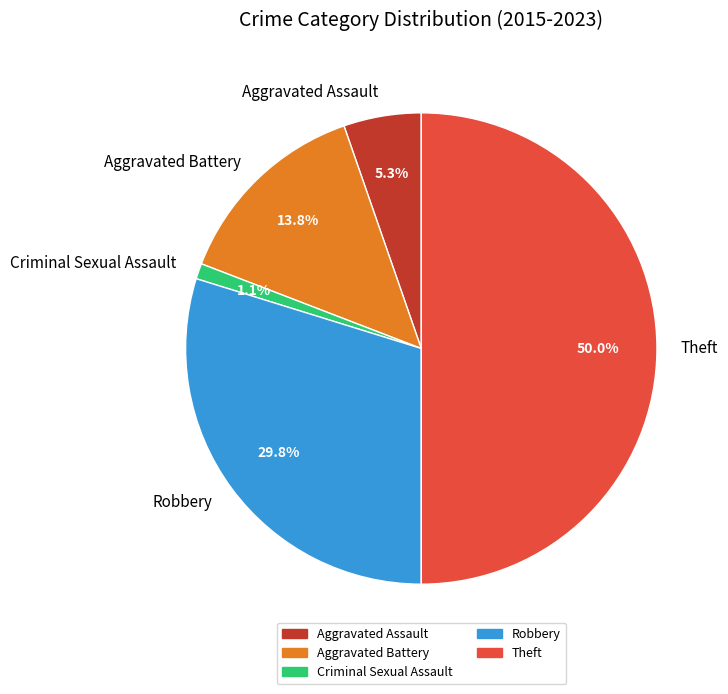

To the nearest percent, what portion does Theft represent?

50%